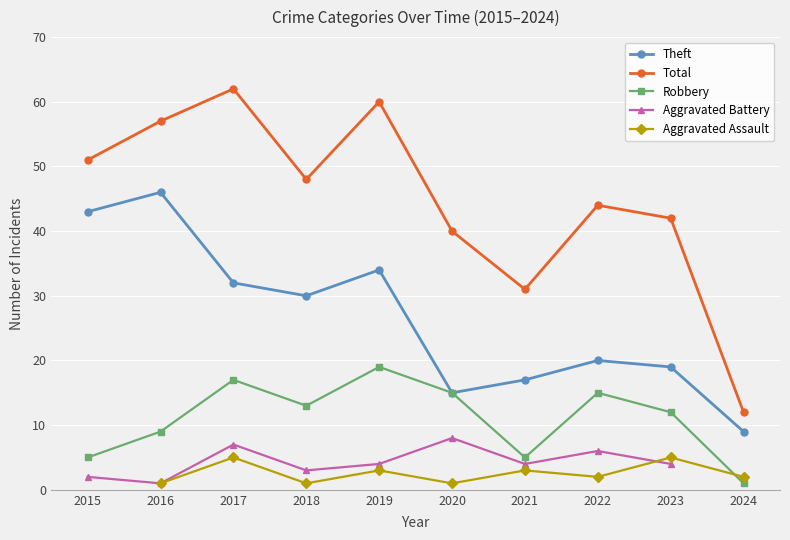

Count the number of data series in this chart.

5